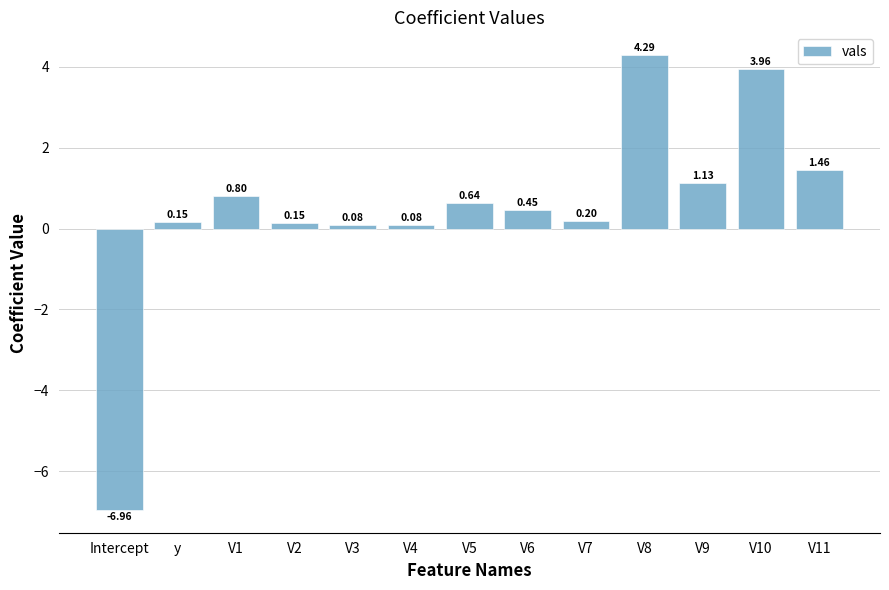

What is the change in value from V9 to V10?

+2.8